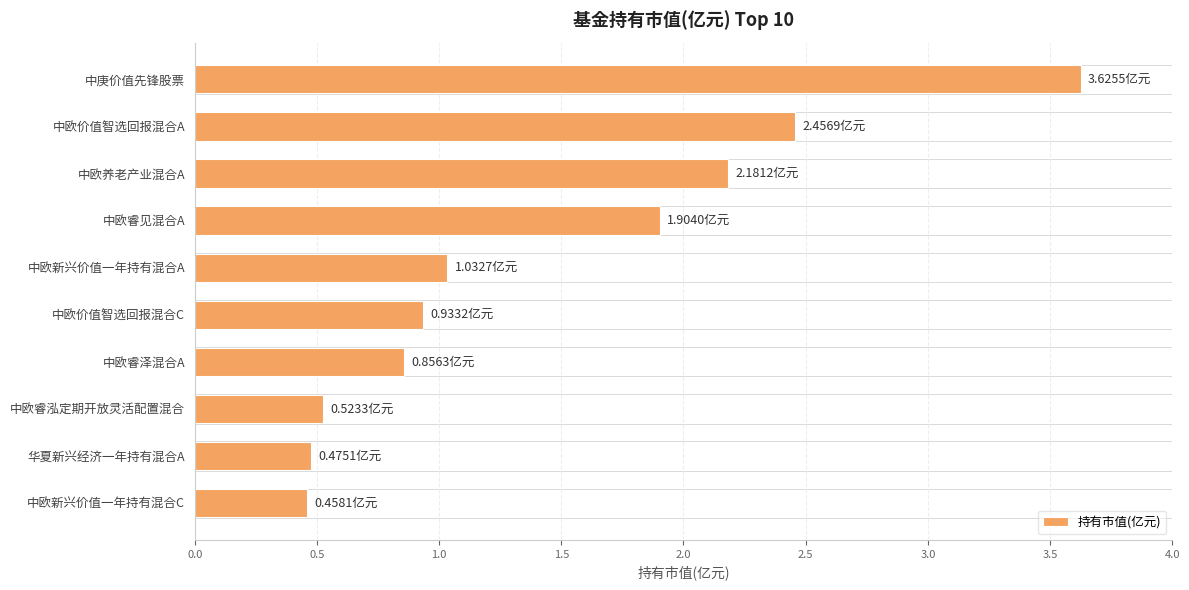

What is the difference between the maximum and minimum values?

3.2